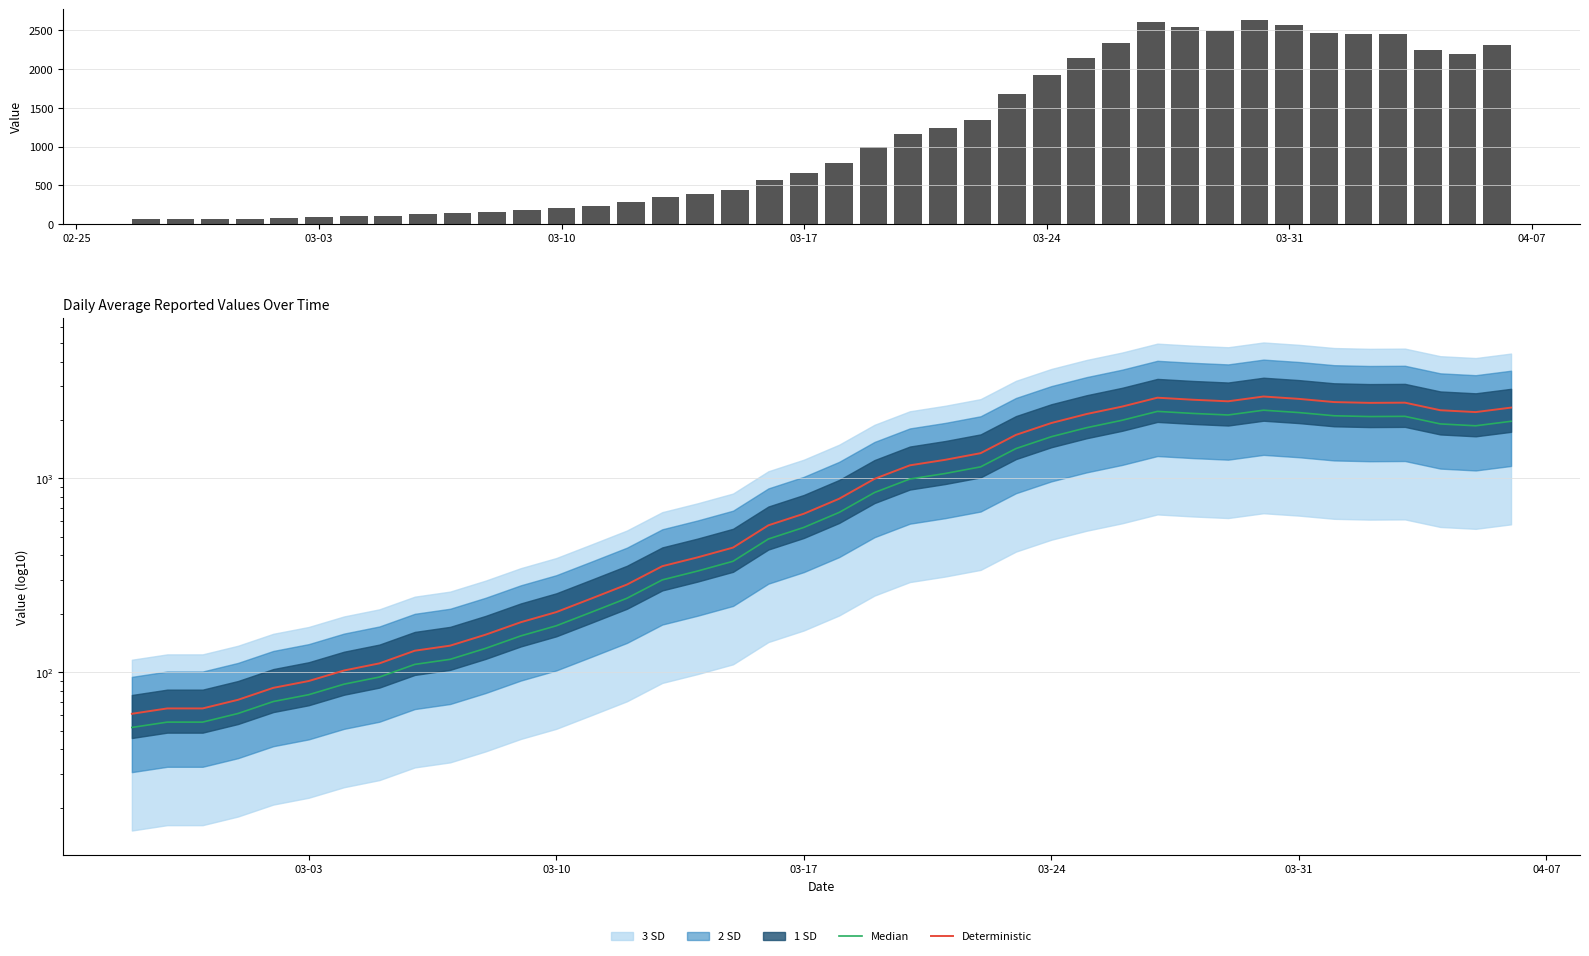

Does the chart contain any negative values?

No